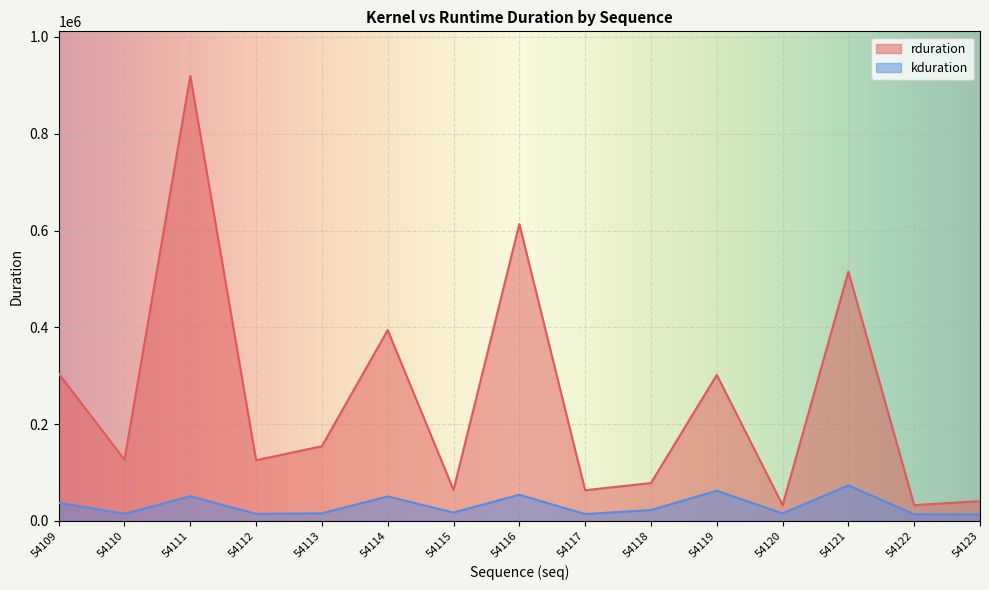

Which series changed the most between 54109 and 54120?

rduration